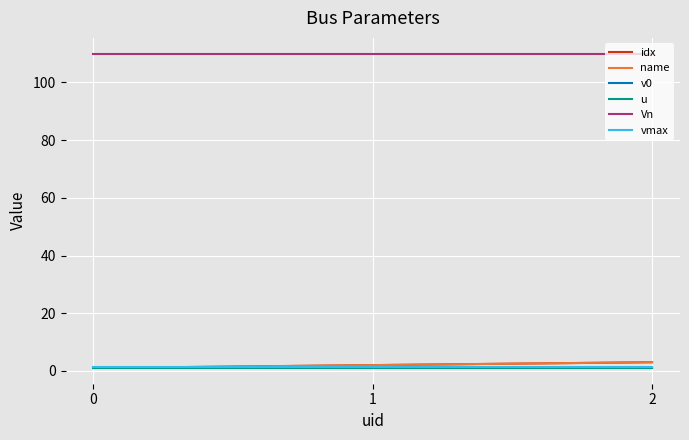

What is the sum of the name values at 2 and 1?

5.0